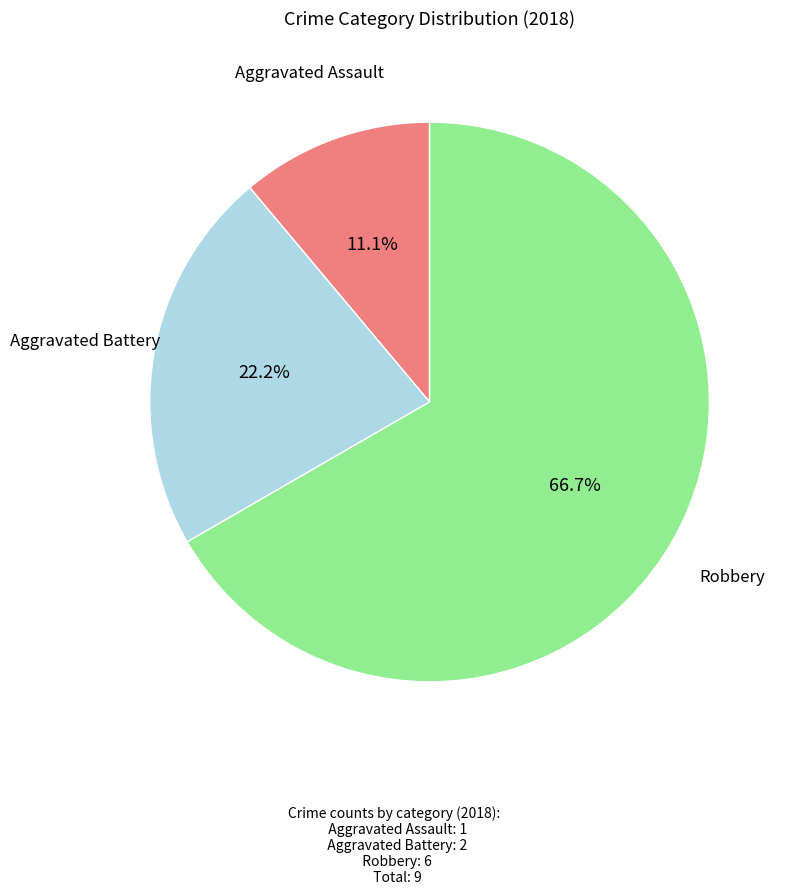

What percentage is the Aggravated Assault slice, to the nearest percent?

11%